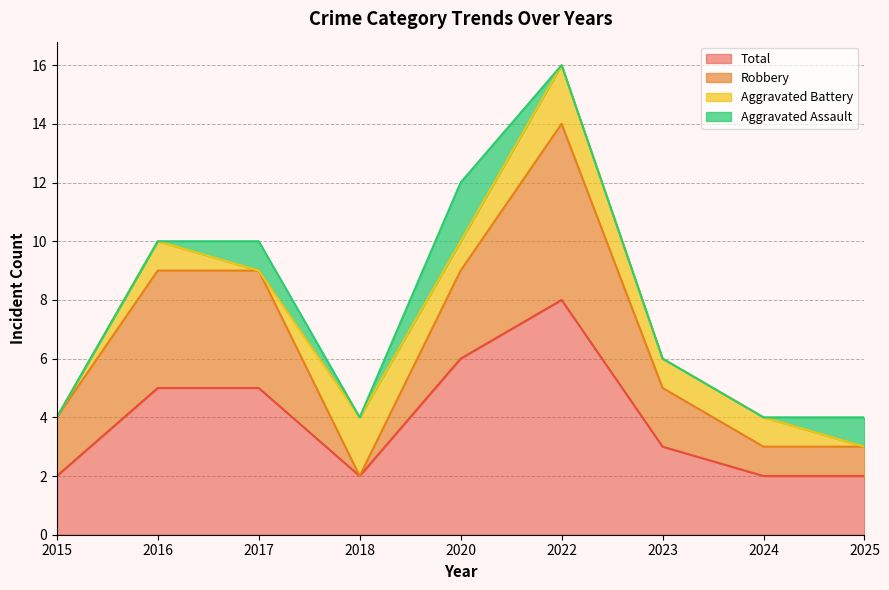

Where does the Aggravated Battery series first go above 1?

2018